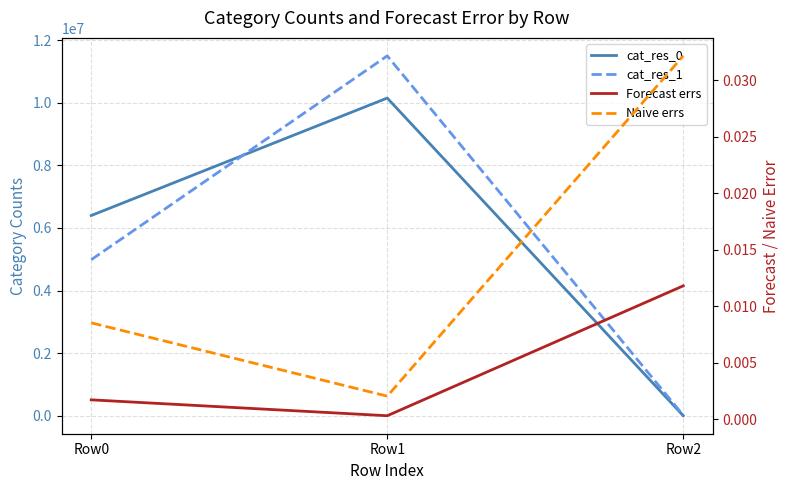

Count the number of categories in the chart.

3